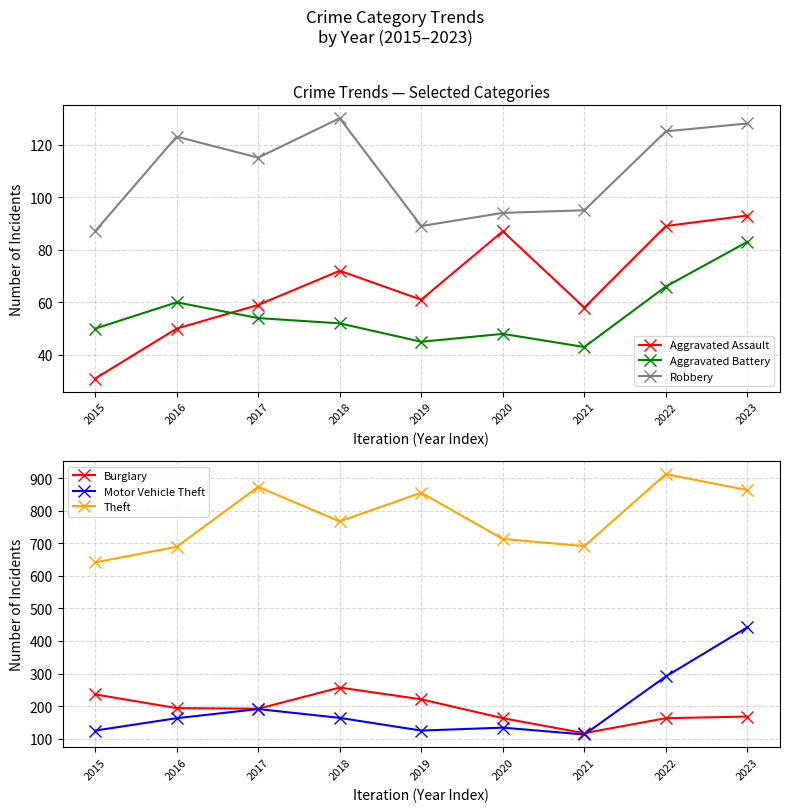

Rank the series by their maximum value, from highest to lowest.

Theft, Motor Vehicle Theft, Burglary, Robbery, Aggravated Assault, Aggravated Battery